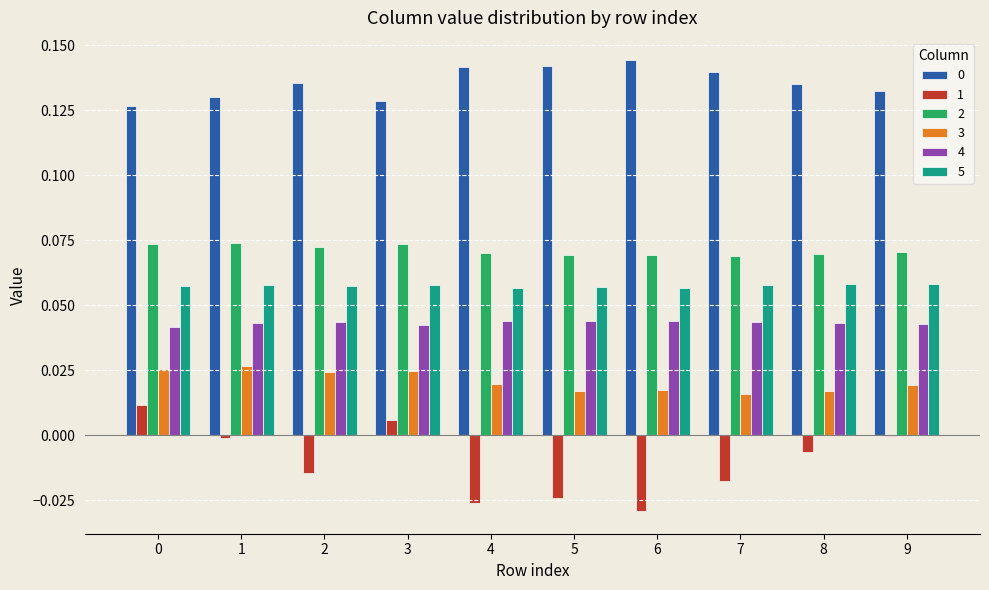

What is the total value across all series at 4?

0.3